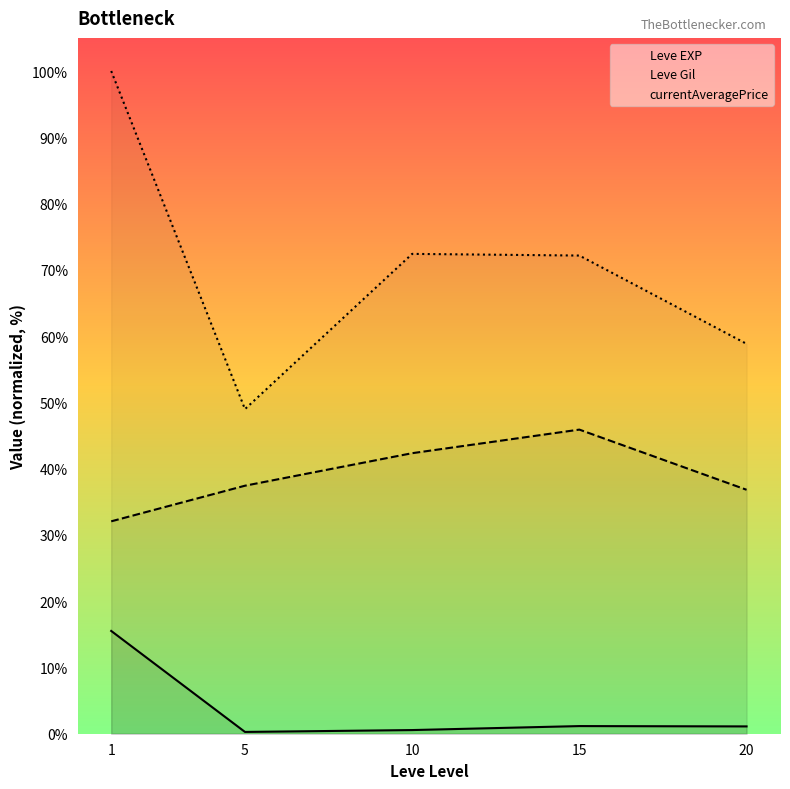

What is the highest value of the Leve Gil series?

45.9